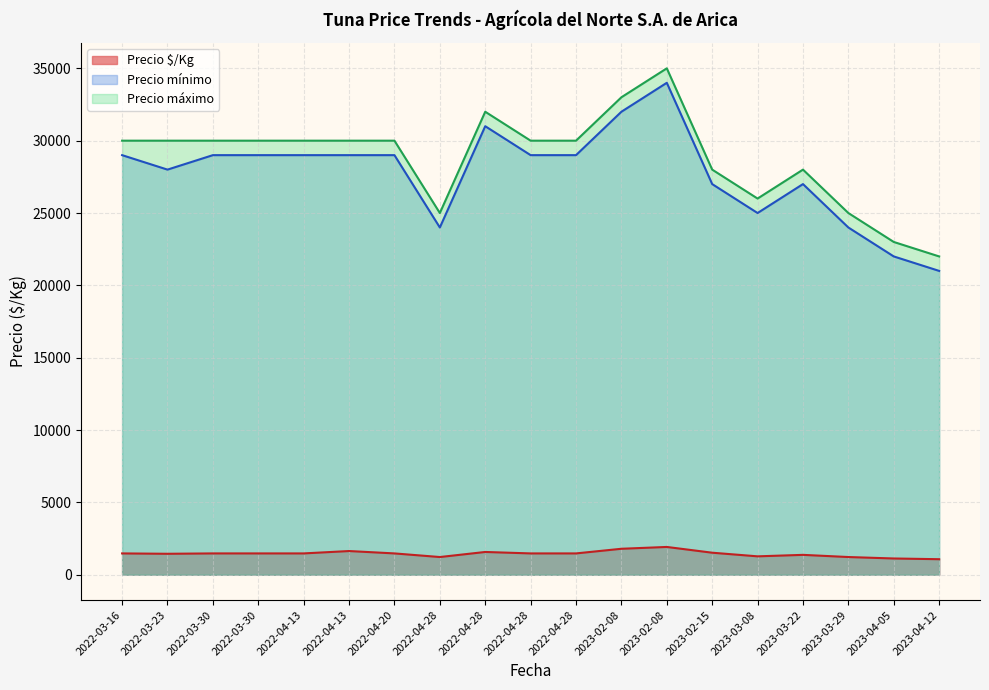

Does the chart have visible grid lines?

Yes